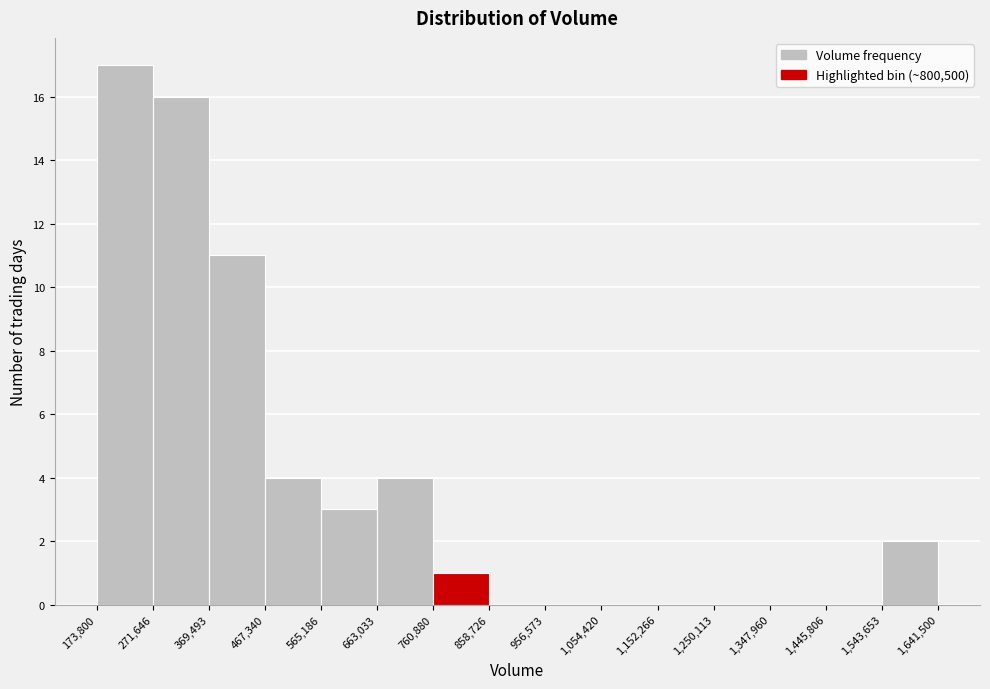

Which range on the x-axis has the tallest bar?

173,800 to 271,646